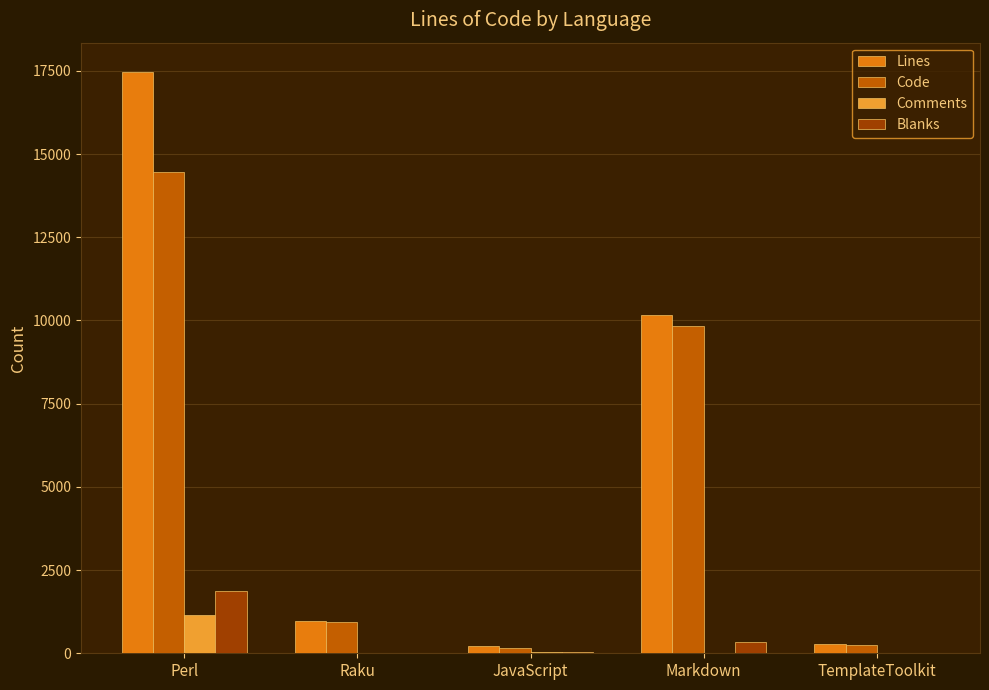

How many categories are shown in the chart?

5